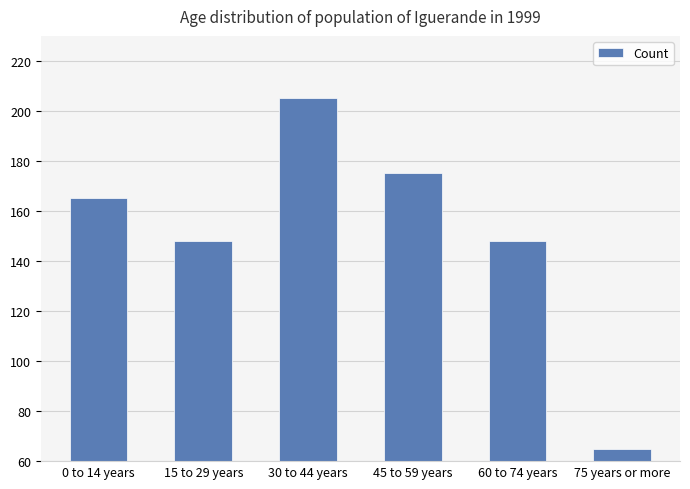

At which category does the chart reach its peak across all series?

30 to 44 years